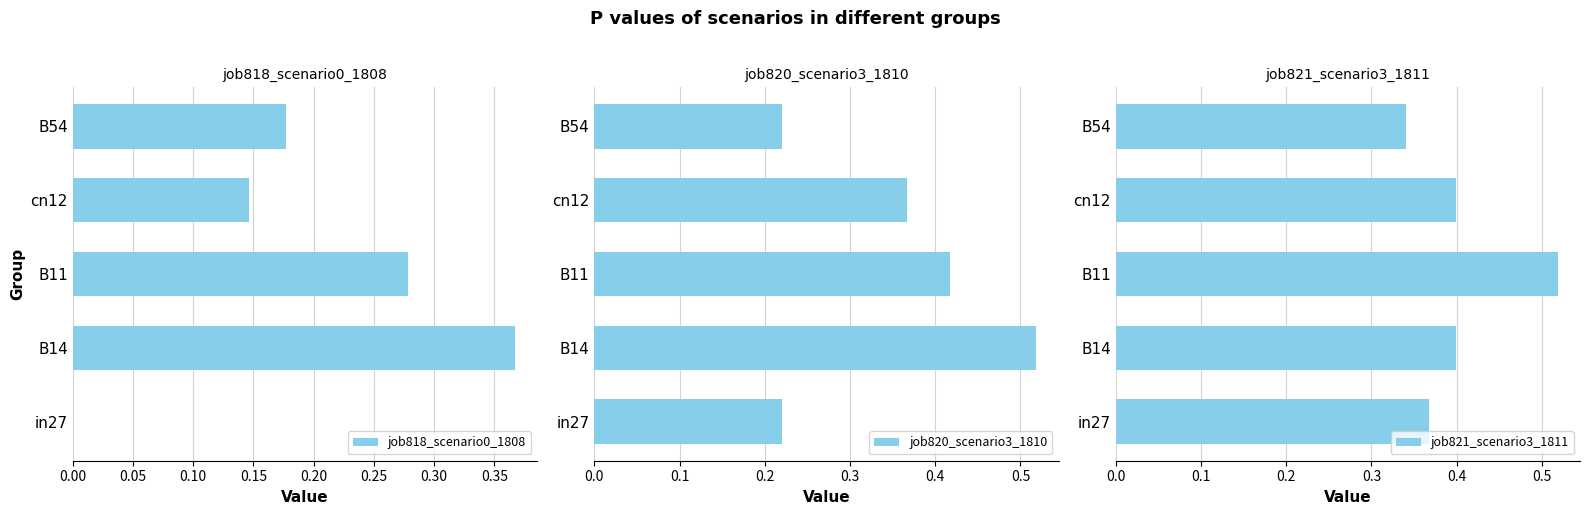

What is the difference between the maximum and second lowest values in the job821_scenario3_1811 series?

0.2